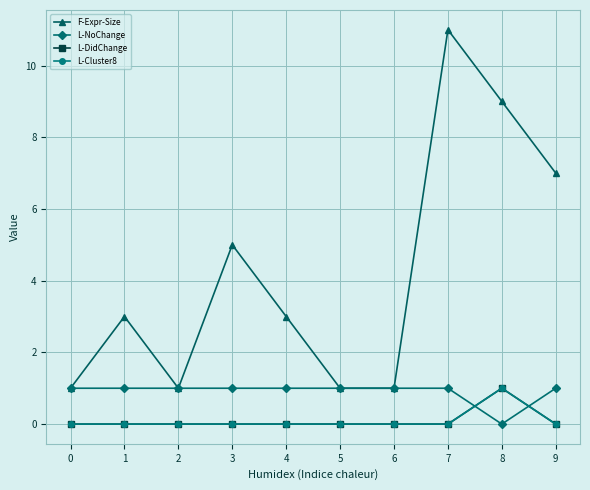

How many data points does each series have?

10